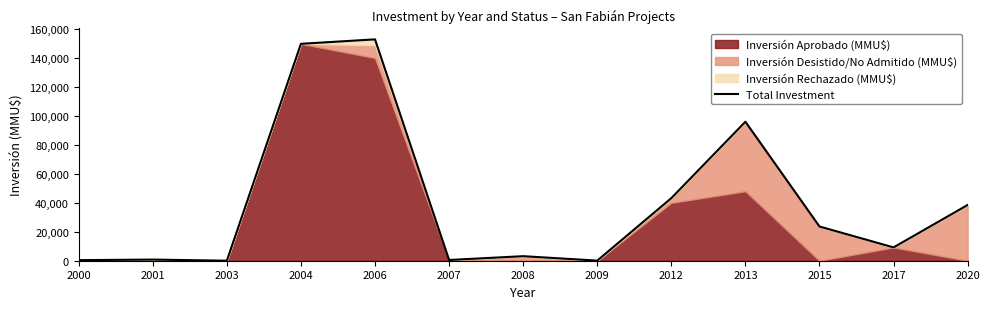

Approximately how many times larger is the value at 2006 compared to 2017?

16.6